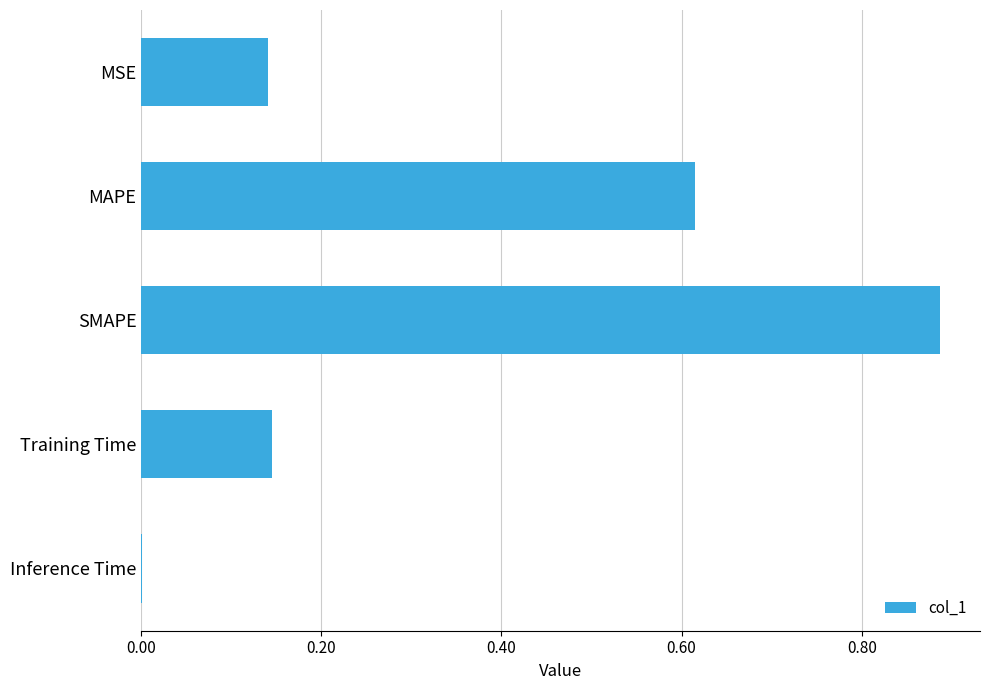

Where is the data nearest to the value 0?

Inference Time